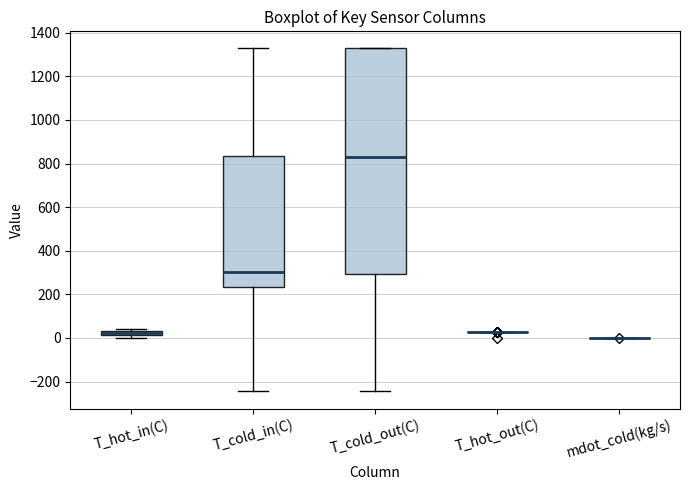

Where is the upper edge of the box for T_cold_out(C) on the y-axis? The values are not printed on the chart, so give them approximately, as read against the axis.

1320